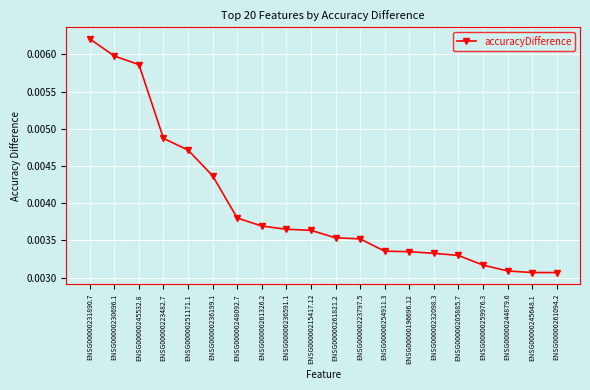

Between ENSG00000251171.1 and ENSG00000205885.7, which is larger?

ENSG00000251171.1